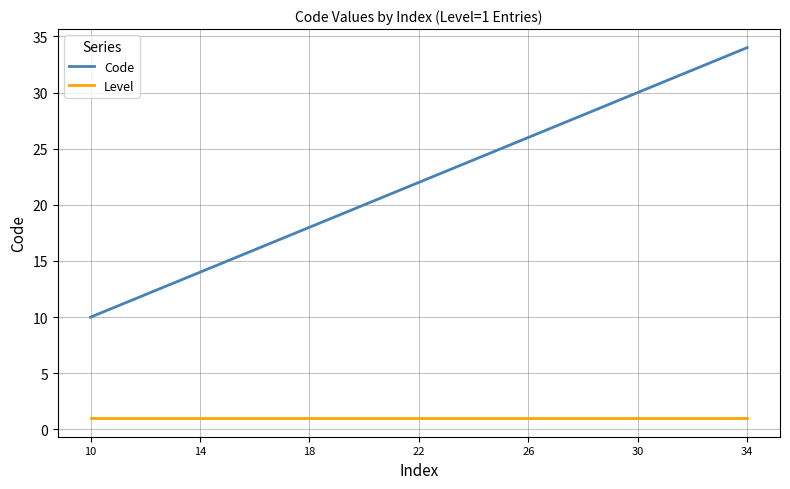

Which series has the largest total across all categories?

Code